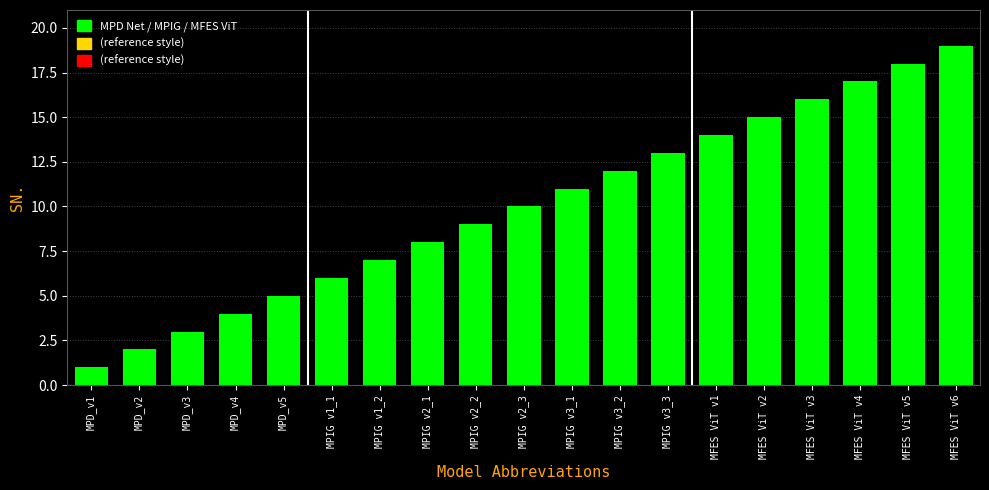

What is the label of the 16th bar from the left?

MFES ViT v3